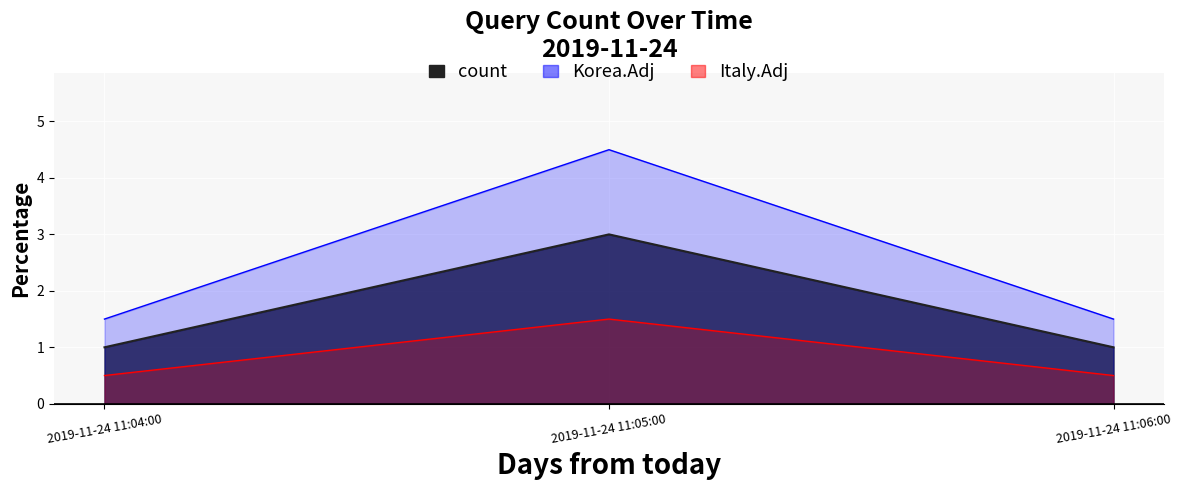

Where is the data nearest to the value 2?

2019-11-24 11:04:00